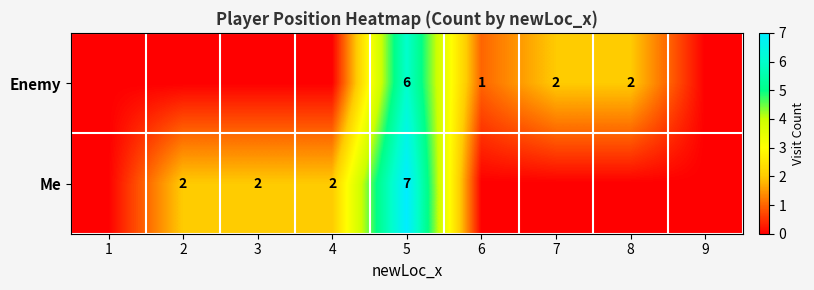

Is it true that Me equals 3 at 4?

False